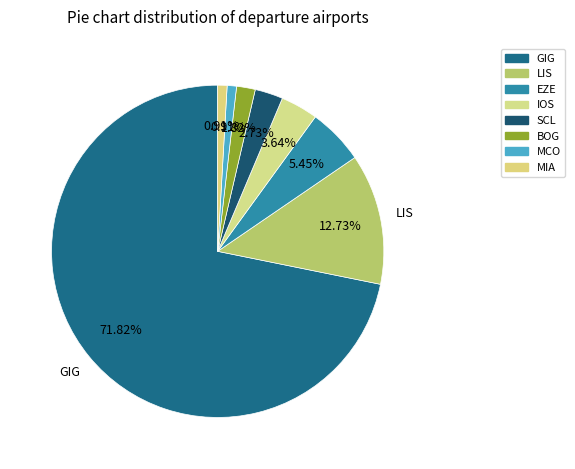

What portion of the pie excludes LIS?

87.3%